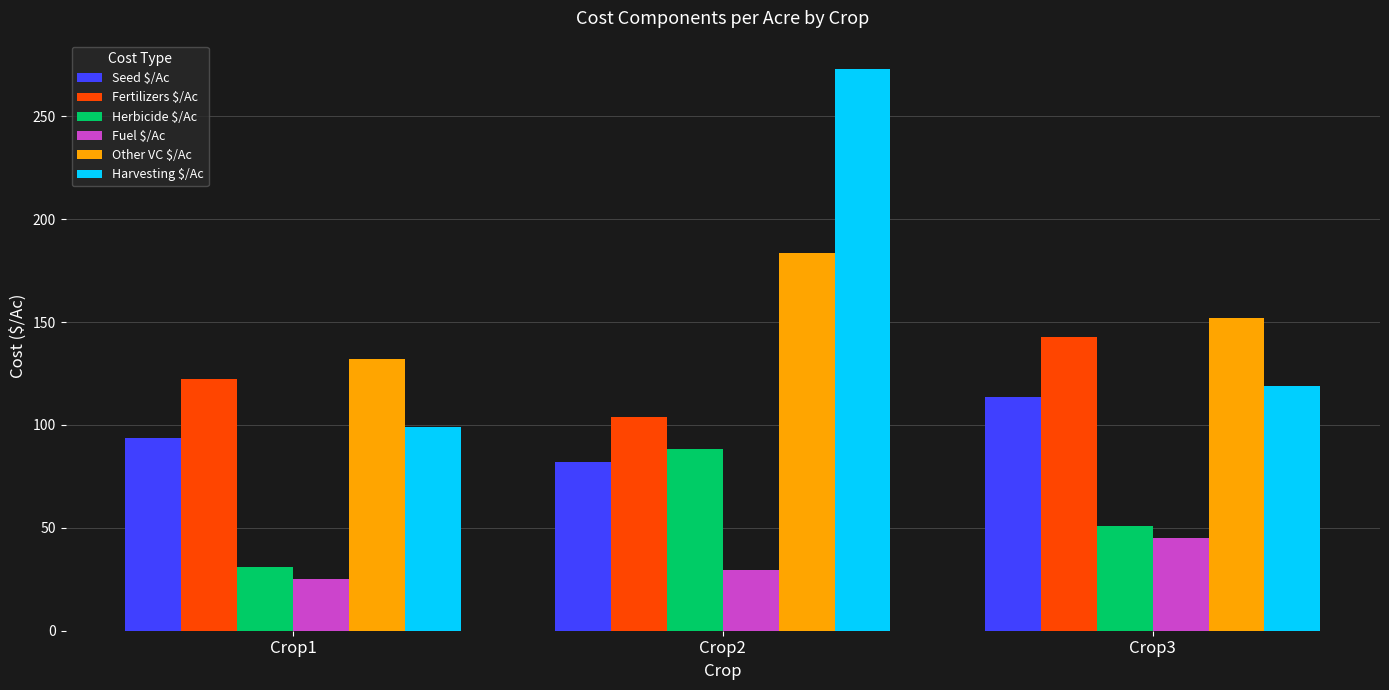

What is the difference between the maximum and minimum values in the Fertilizers $/Ac series?

38.7